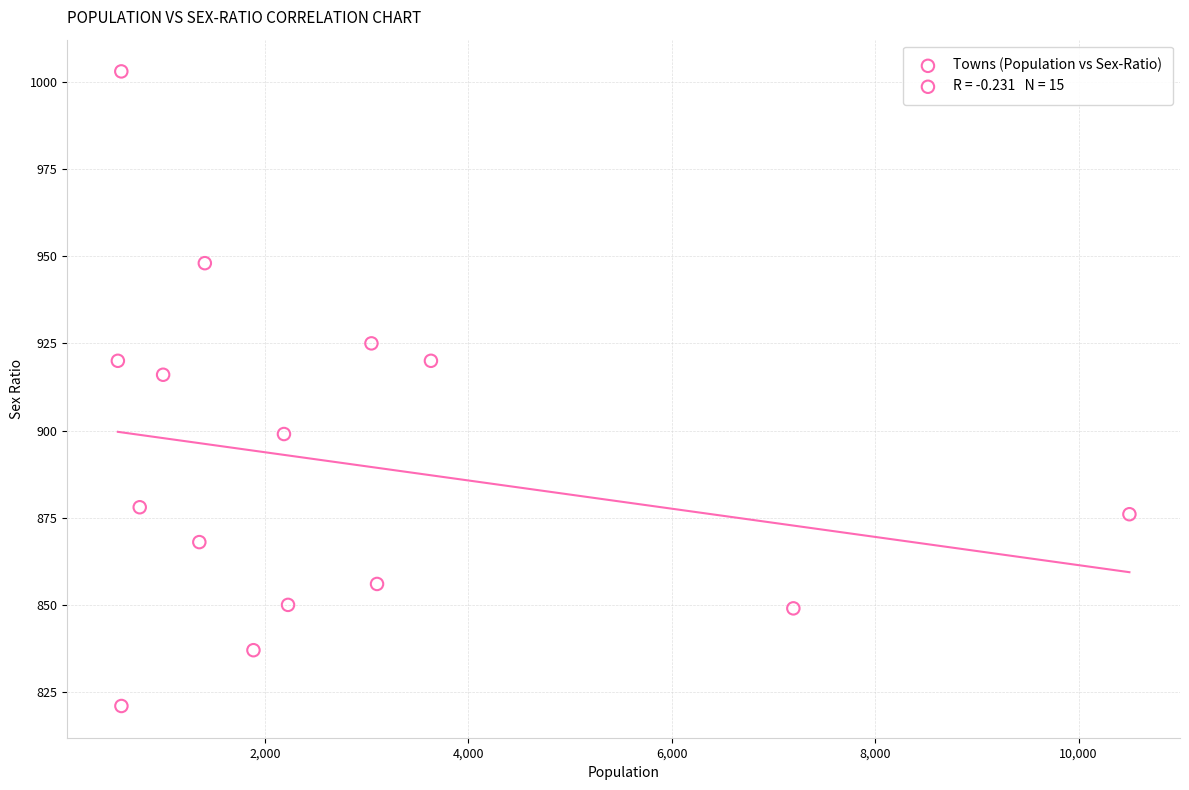

What is the range of X values (max minus min)?

9945